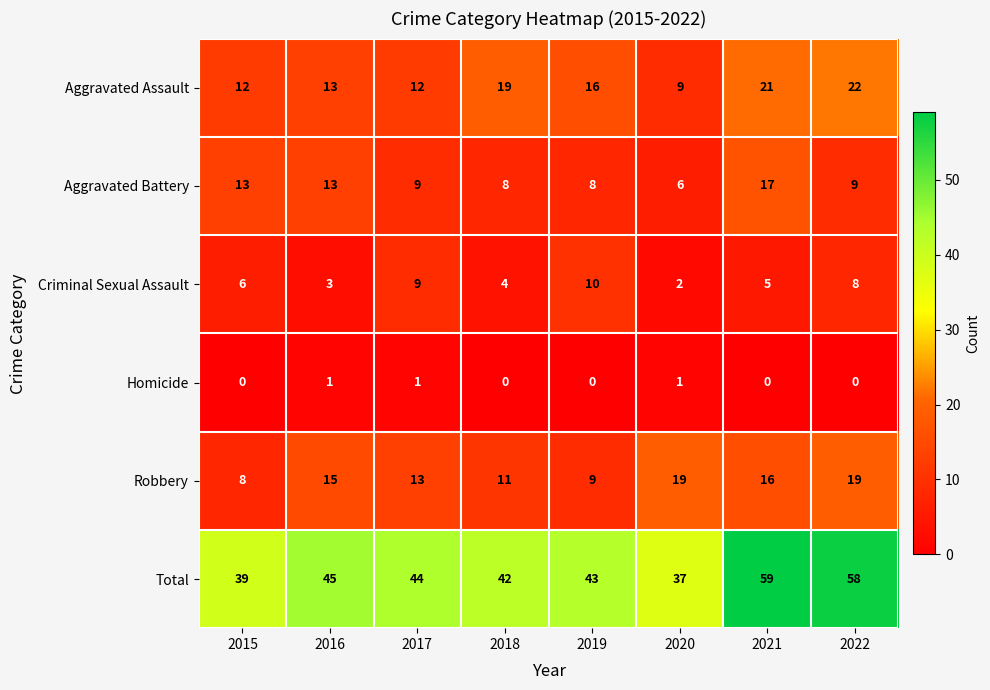

What is the difference between the second highest and minimum values in the Aggravated Battery series?

7